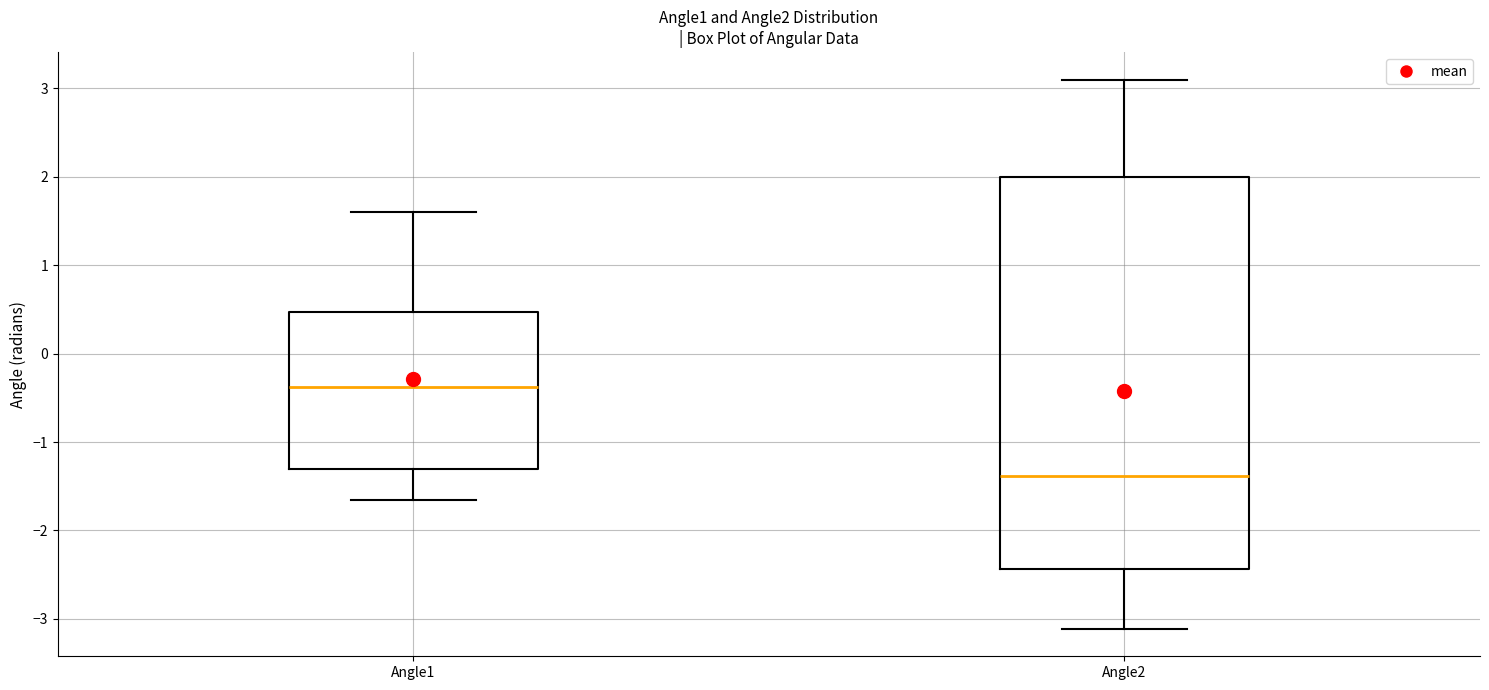

Reading left to right, read every box against the y-axis: the position of its median line, the range the box covers, and the ends of its whiskers. The values are not printed on the chart, so give them approximately, as read against the axis.

Angle1: median -0.4, box -1.3 to 0.5, whiskers -1.7 to 1.6
Angle2: median -1.4, box -2.4 to 2.0, whiskers -3.1 to 3.1